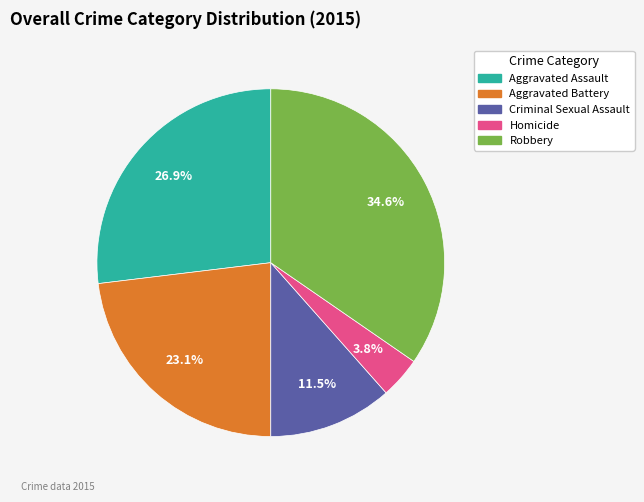

Does Robbery represent more than half of the total?

No